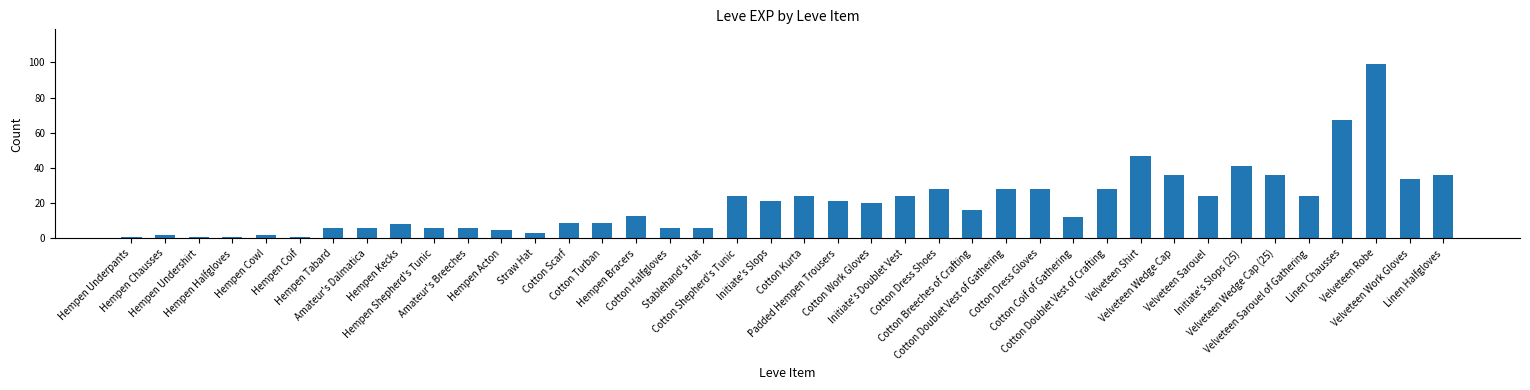

True or false: the data shows 28 at Initiate's Slops.

False